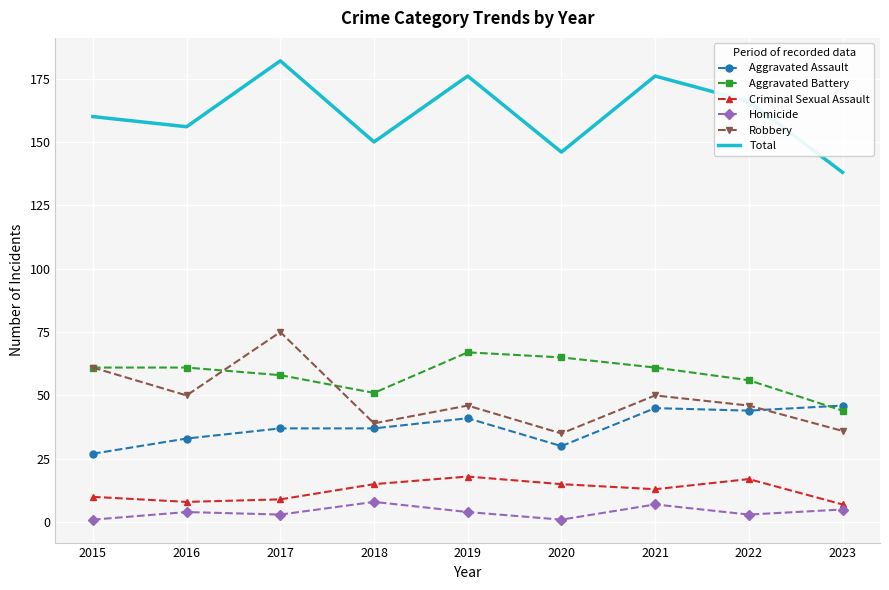

Which series has the largest total across all categories?

Total